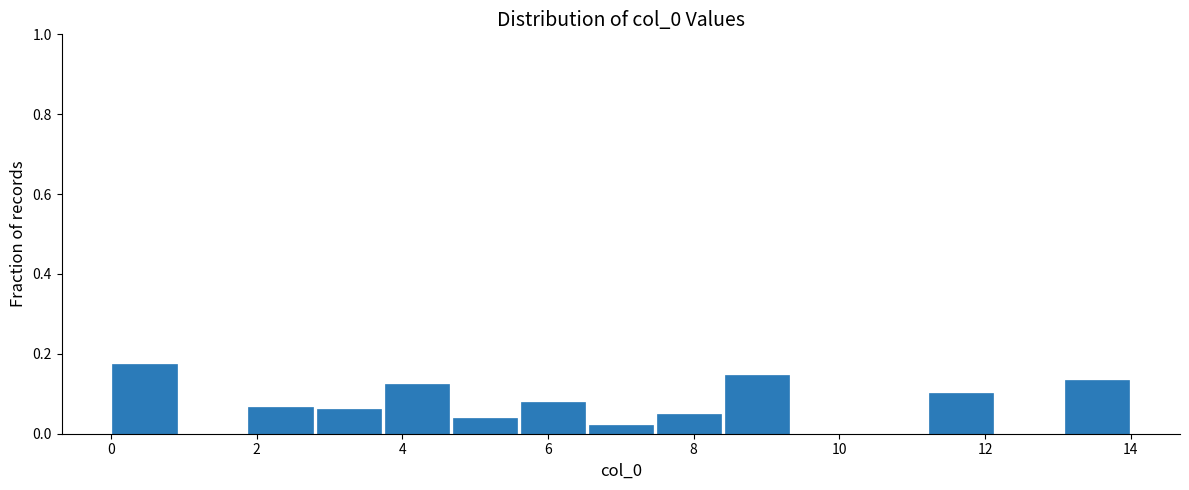

Reading left to right, transcribe this chart: for each bar, give the range it covers on the x-axis and its height. Neither the bar edges nor the heights are printed on the chart, so give them approximately, as read against the axes.

0.0 to 1.0: 0.18
1.0 to 1.8: 0
1.8 to 2.8: 0.06
2.8 to 3.8: 0.06
3.8 to 4.6: 0.12
4.6 to 5.6: 0.04
5.6 to 6.6: 0.08
6.6 to 7.4: 0.02
7.4 to 8.4: 0.06
8.4 to 9.4: 0.14
9.4 to 10.2: 0
10.2 to 11.2: 0
11.2 to 12.2: 0.10
12.2 to 13.0: 0
13.0 to 14.0: 0.14